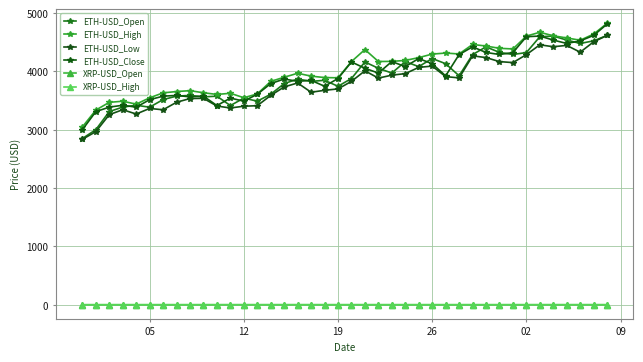

At which label does XRP-USD_Open first exceed 1?

19